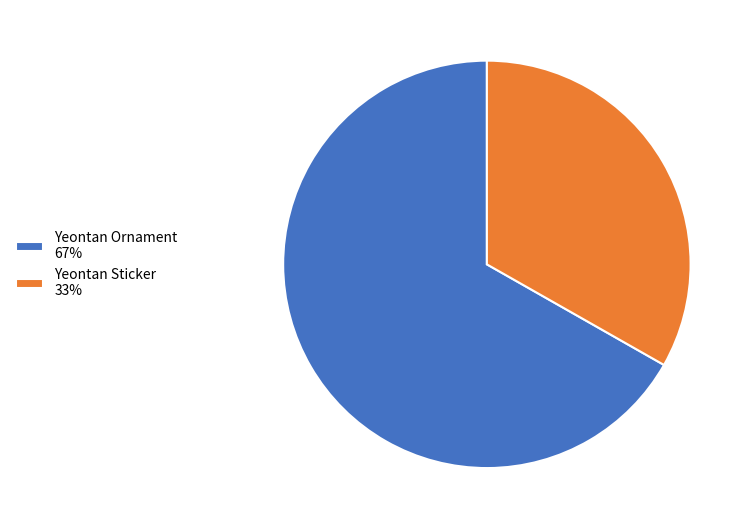

What is the ratio of the value at Yeontan Sticker to the value at Yeontan Ornament?

0.5